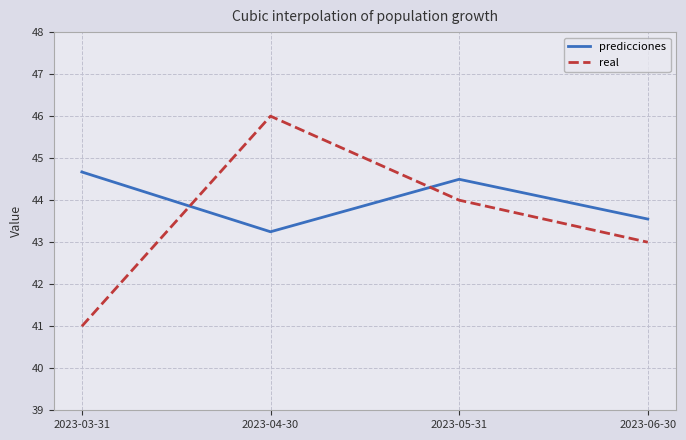

Where is predicciones nearest to the value 43?

2023-04-30